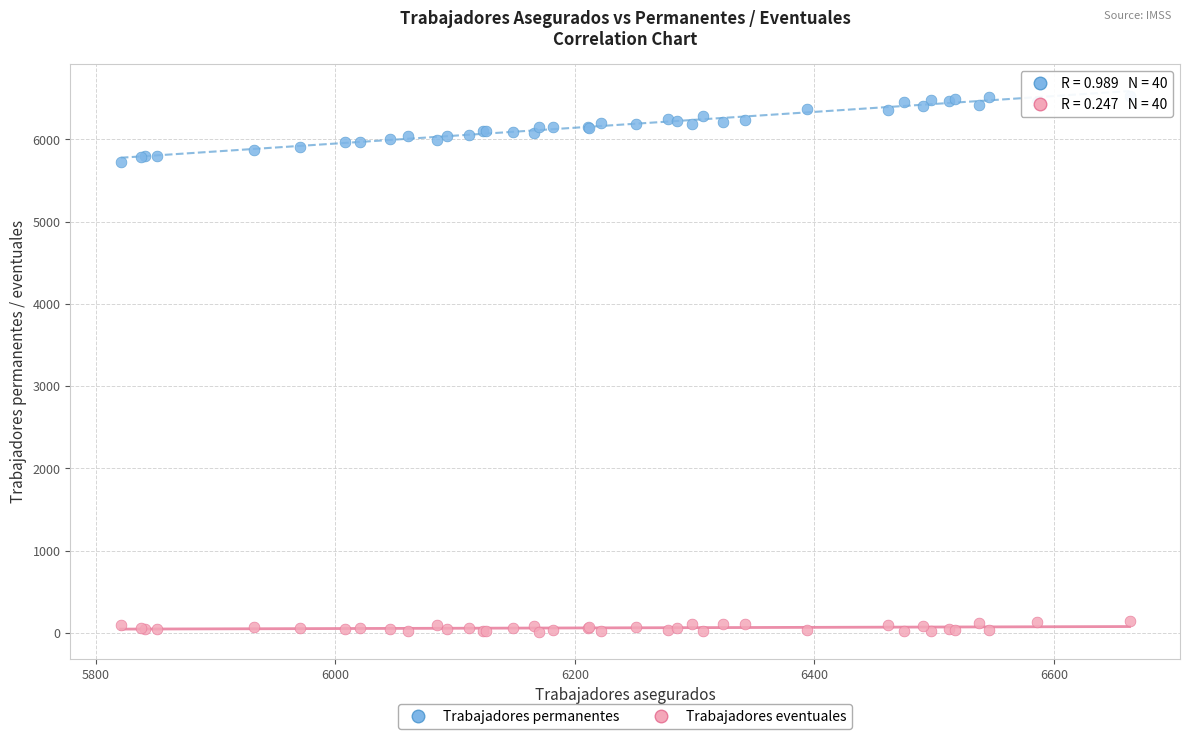

Which series reaches the maximum Y coordinate?

Trabajadores permanentes